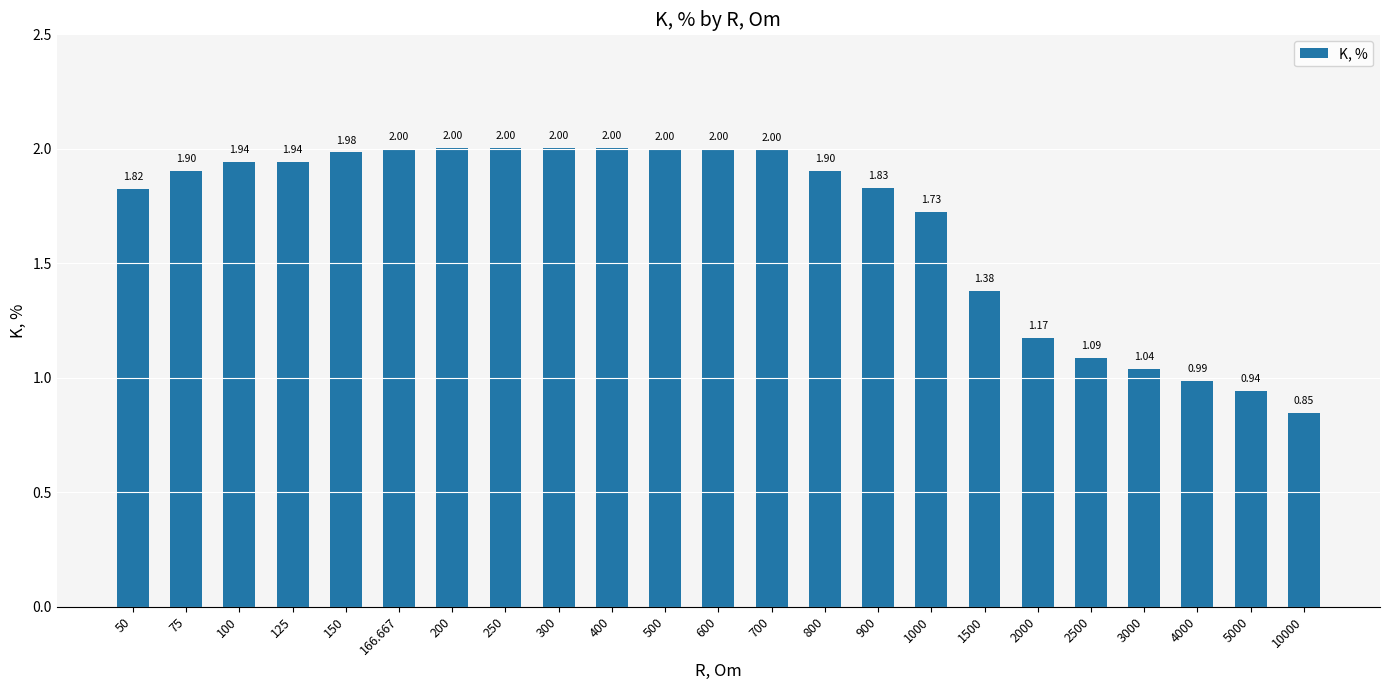

At which label is the value closest to 1?

4000